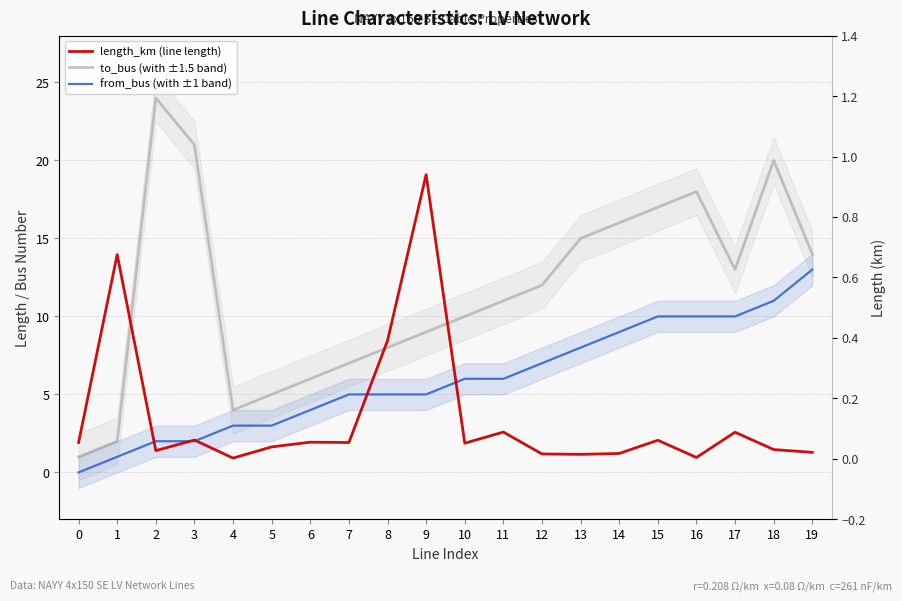

At how many categories does at least one series exceed 6?

15